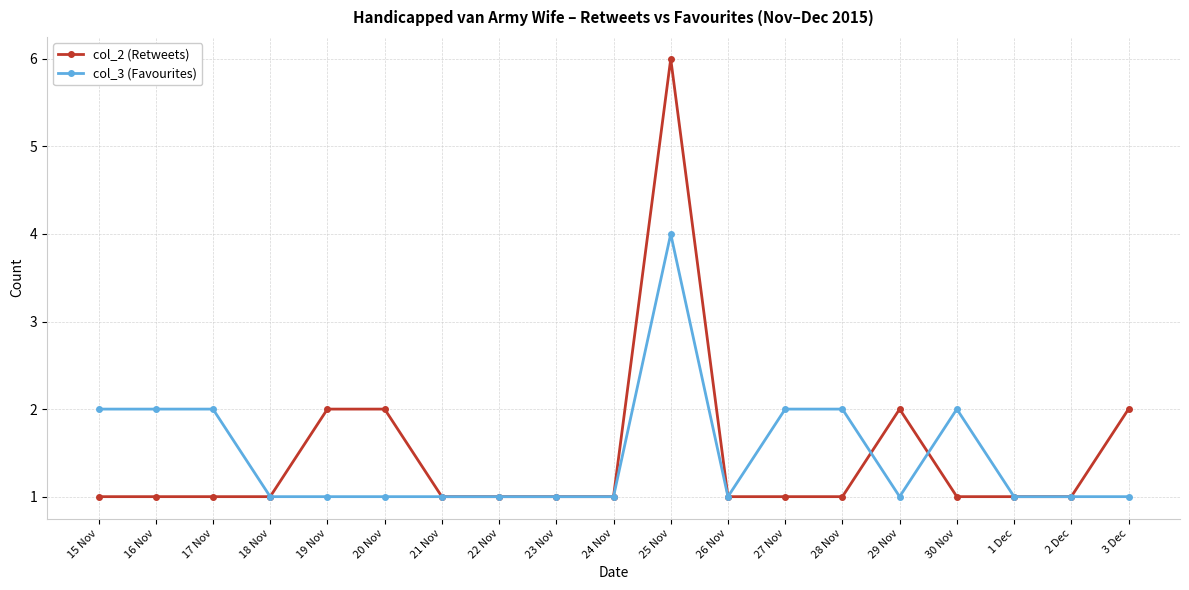

Reading left to right, extract all data points from this chart.

col_2 (Retweets): 15 Nov=1	16 Nov=1	17 Nov=1	18 Nov=1	19 Nov=2	20 Nov=2	21 Nov=1	22 Nov=1	23 Nov=1	24 Nov=1	25 Nov=6	26 Nov=1	27 Nov=1	28 Nov=1	29 Nov=2	30 Nov=1	1 Dec=1	2 Dec=1	3 Dec=2
col_3 (Favourites): 15 Nov=2	16 Nov=2	17 Nov=2	18 Nov=1	19 Nov=1	20 Nov=1	21 Nov=1	22 Nov=1	23 Nov=1	24 Nov=1	25 Nov=4	26 Nov=1	27 Nov=2	28 Nov=2	29 Nov=1	30 Nov=2	1 Dec=1	2 Dec=1	3 Dec=1